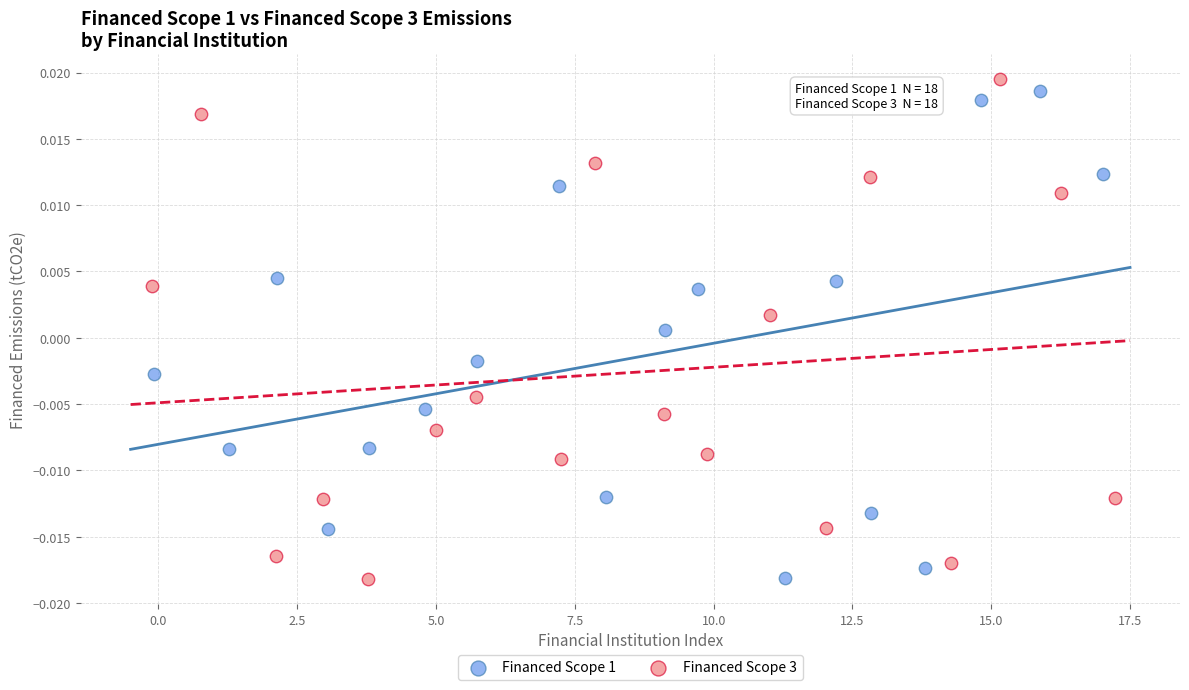

What are all the series names shown in the legend?

Financed Scope 1, Financed Scope 3